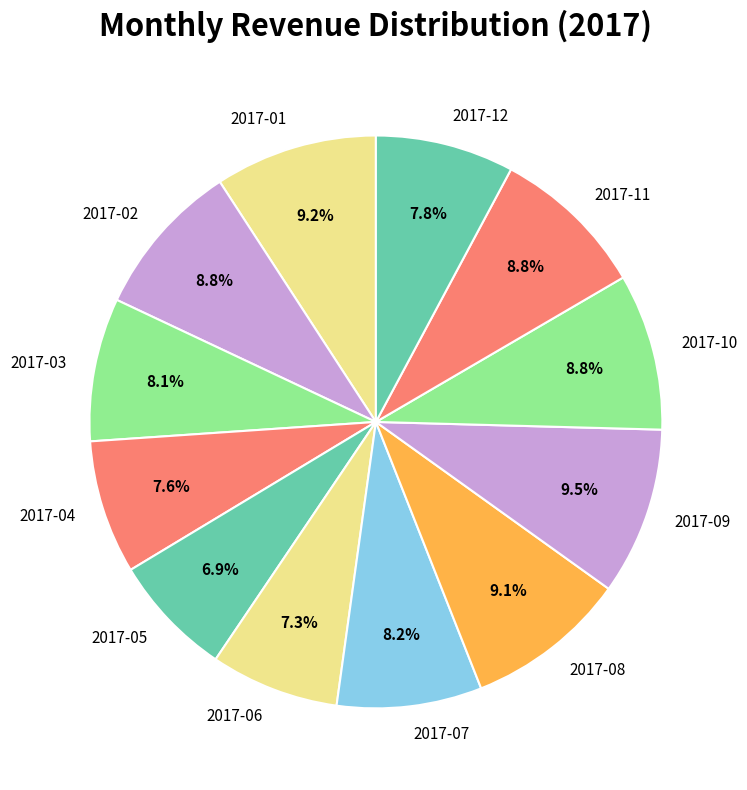

Is the sum of 2017-11 and 2017-05 greater than half?

No